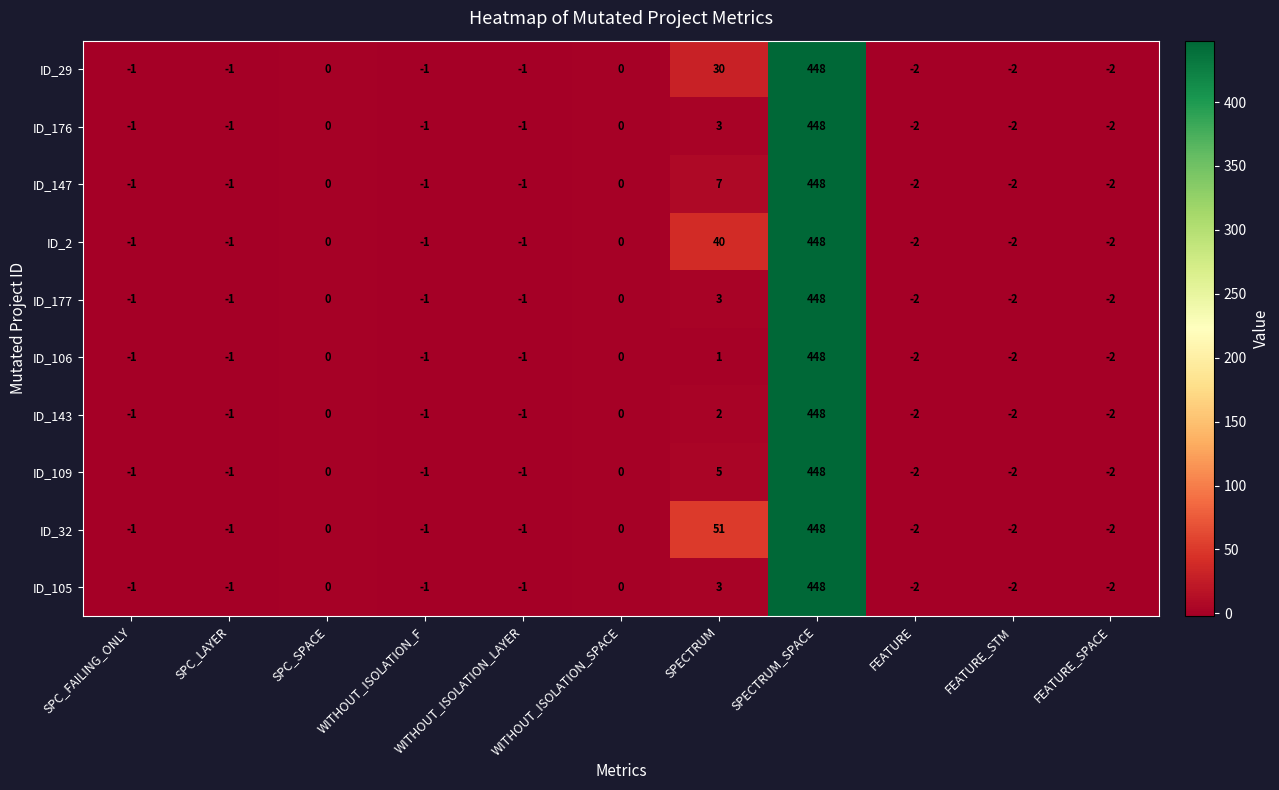

Where is ID_2 nearest to the value 223?

SPECTRUM